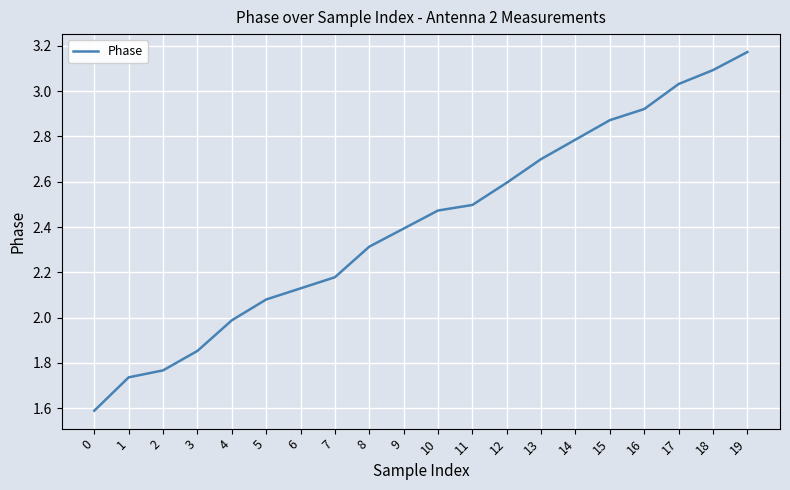

Is it true that the value at 13 is 1.4?

False